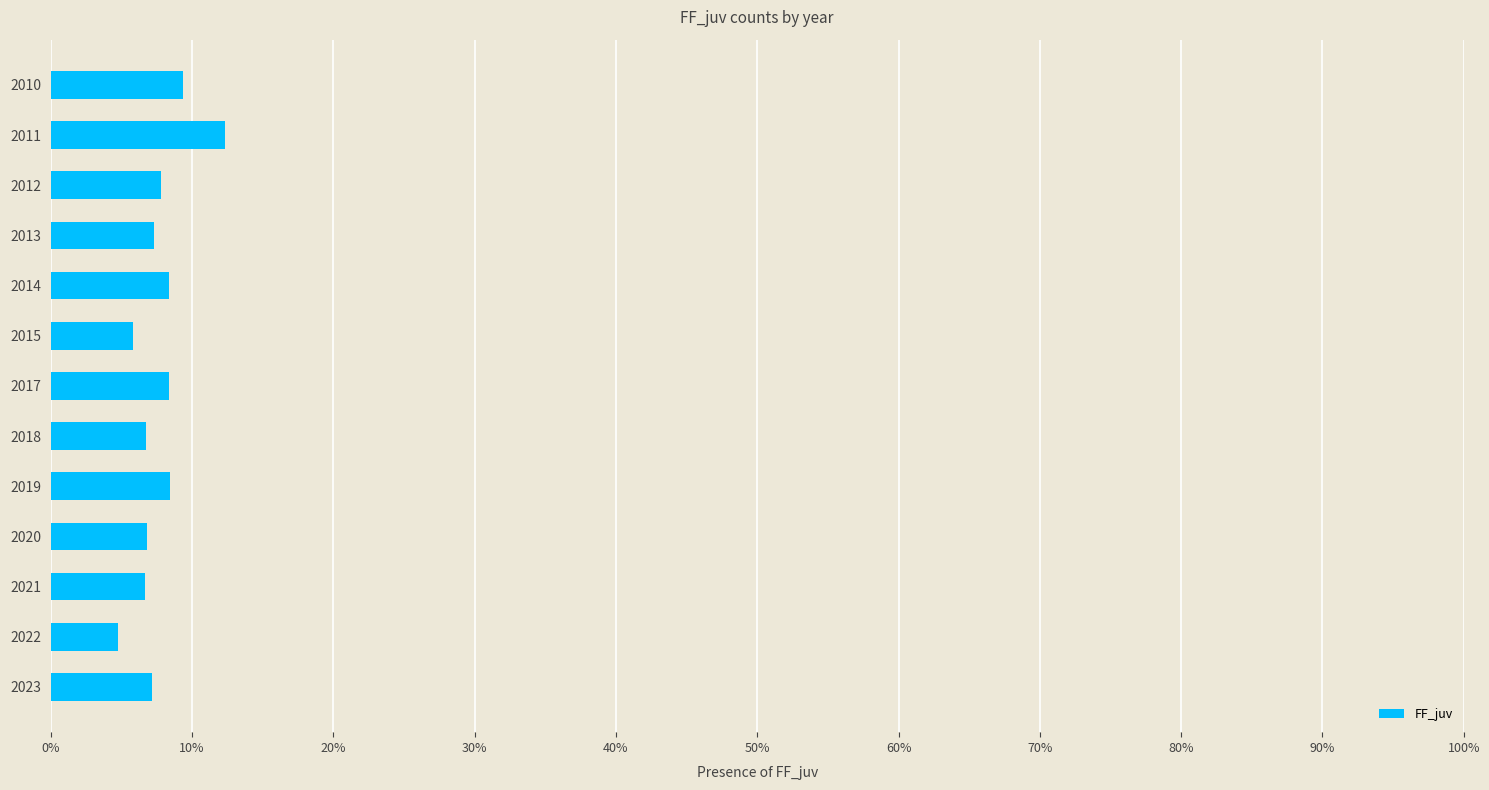

How many bars are there in total?

13